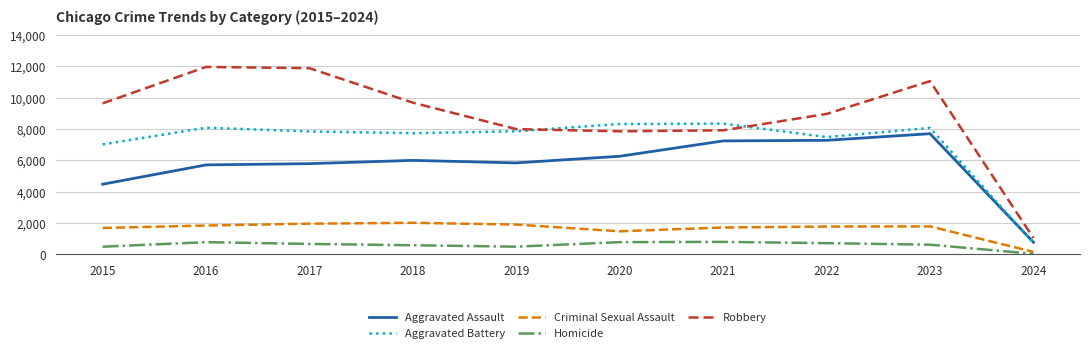

Which series has the largest total across all categories?

Robbery